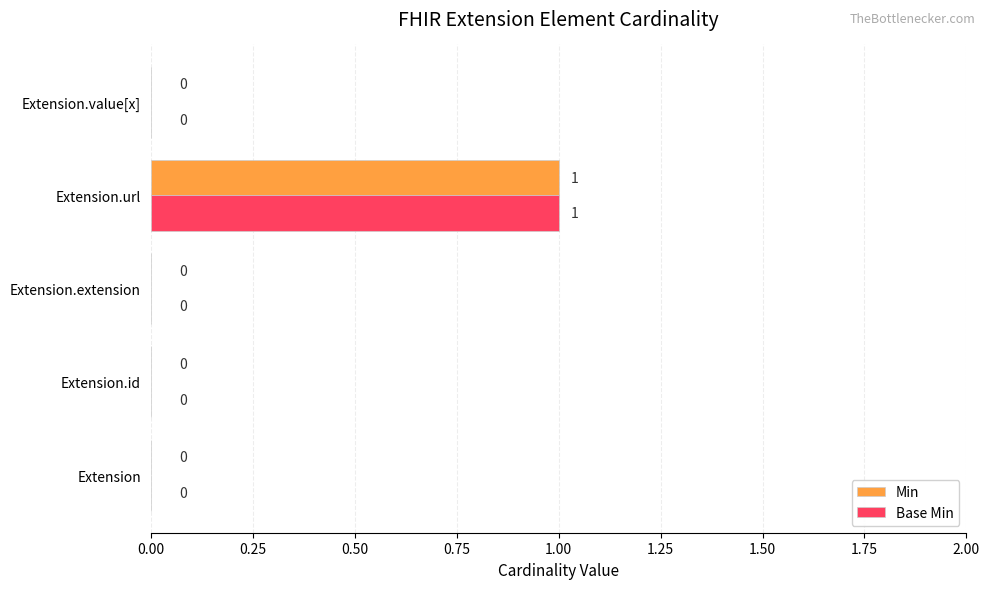

What are all the series names shown in the legend?

Min, Base Min